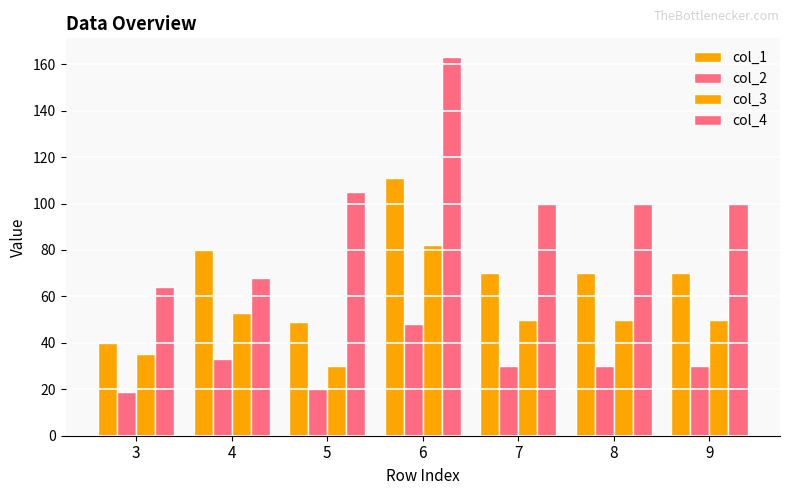

Rank the series at 4 from highest to lowest value.

col_1, col_4, col_3, col_2